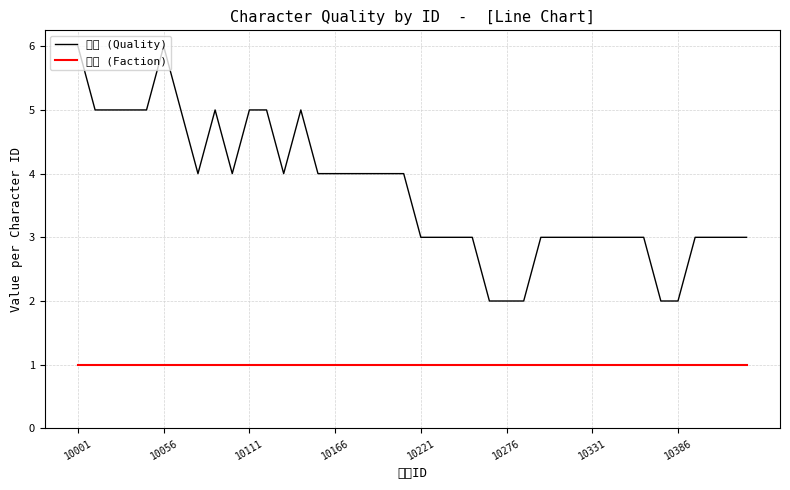

Which series has the widest spread of values?

品质 (Quality)